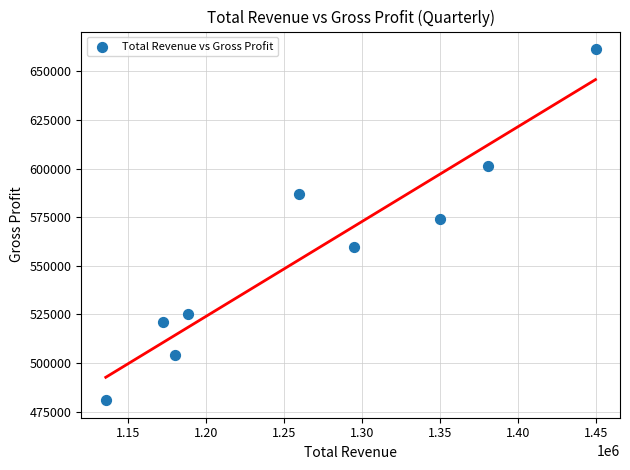

What Y value in the scatter plot is closest to 571150?

573800